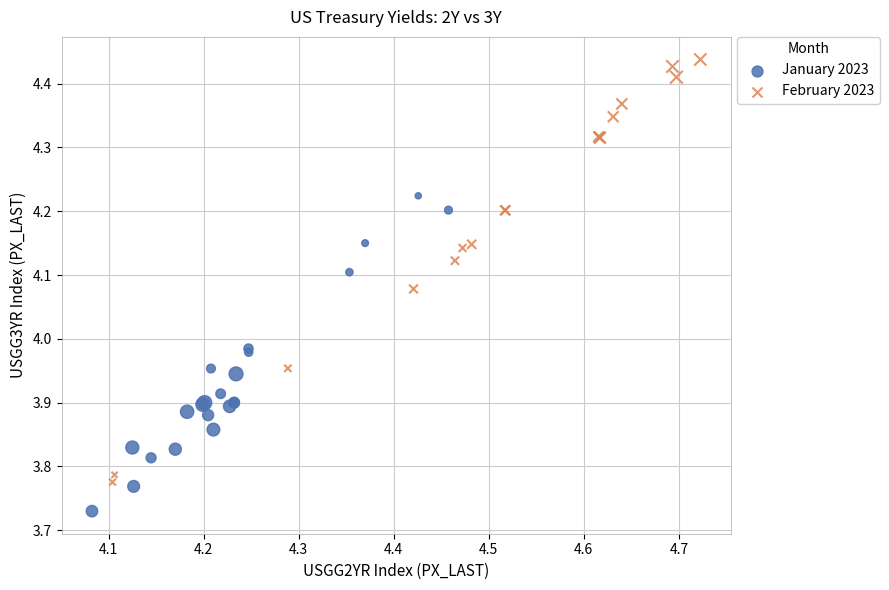

Which series contains the highest Y value?

February 2023